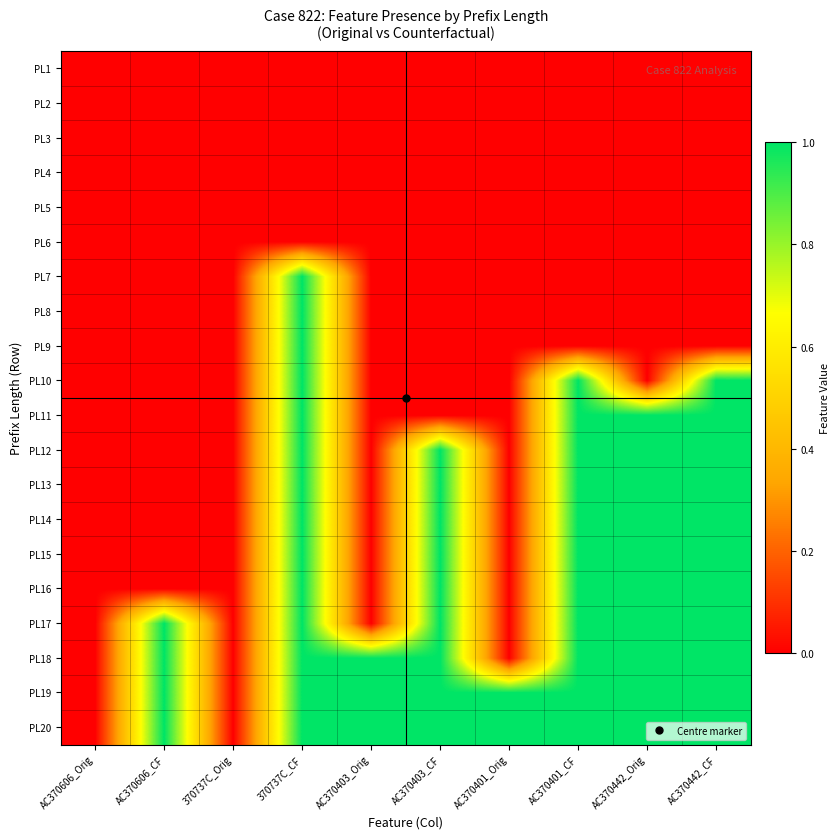

Which has a higher value, AC370401_Orig or AC370442_CF?

AC370401_Orig